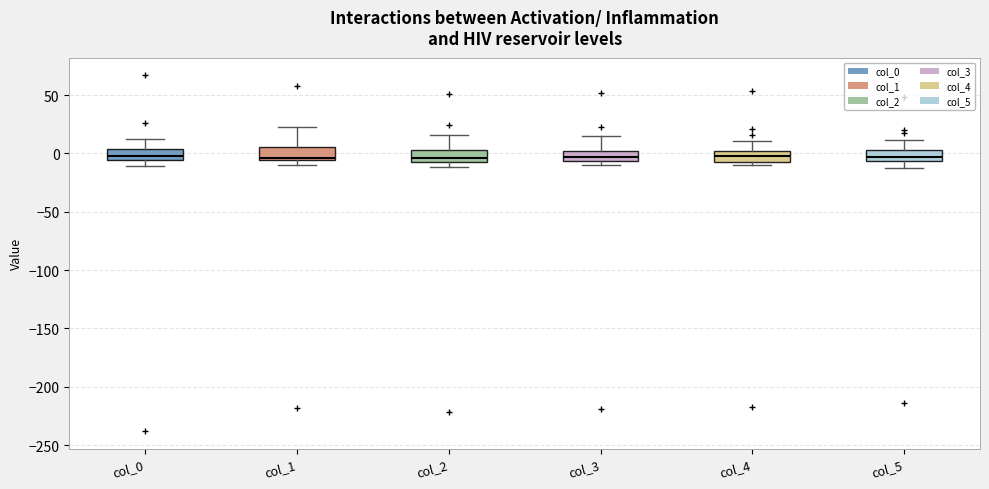

Reading left to right, transcribe this box plot: for each box, give where its median line is, the range the box spans, and where its two whiskers end, as read against the y-axis. The values are not printed on the chart, so give them approximately, as read against the axis.

col_0: median 0, box -5 to 5, whiskers -10 to 10
col_1: median -5 (just above the box's lower edge), box -5 to 5, whiskers -10 to 20
col_2: median -5 (just above the box's lower edge), box -5 to 5, whiskers -10 to 15
col_3: median -5 (inside the box), box -5 to 0, whiskers -10 to 15
col_4: median 0 (inside the box), box -10 to 0, whiskers -10 (just below the box's lower edge) to 10
col_5: median -5 (inside the box), box -5 to 5, whiskers -10 to 10